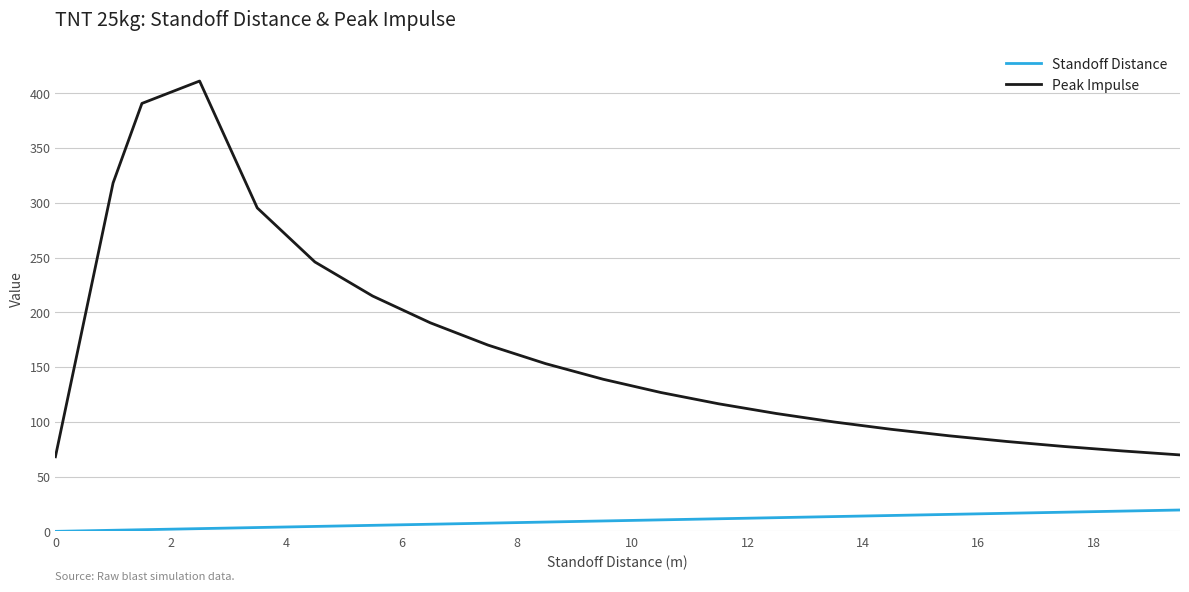

Which series has the largest total across all categories?

Peak Impulse